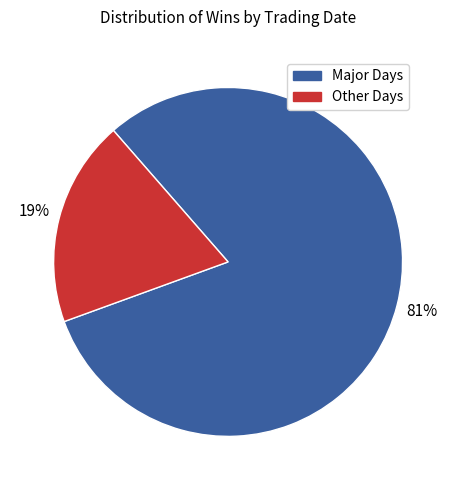

Do Other Days and Major Days together represent more than half of the pie?

Yes